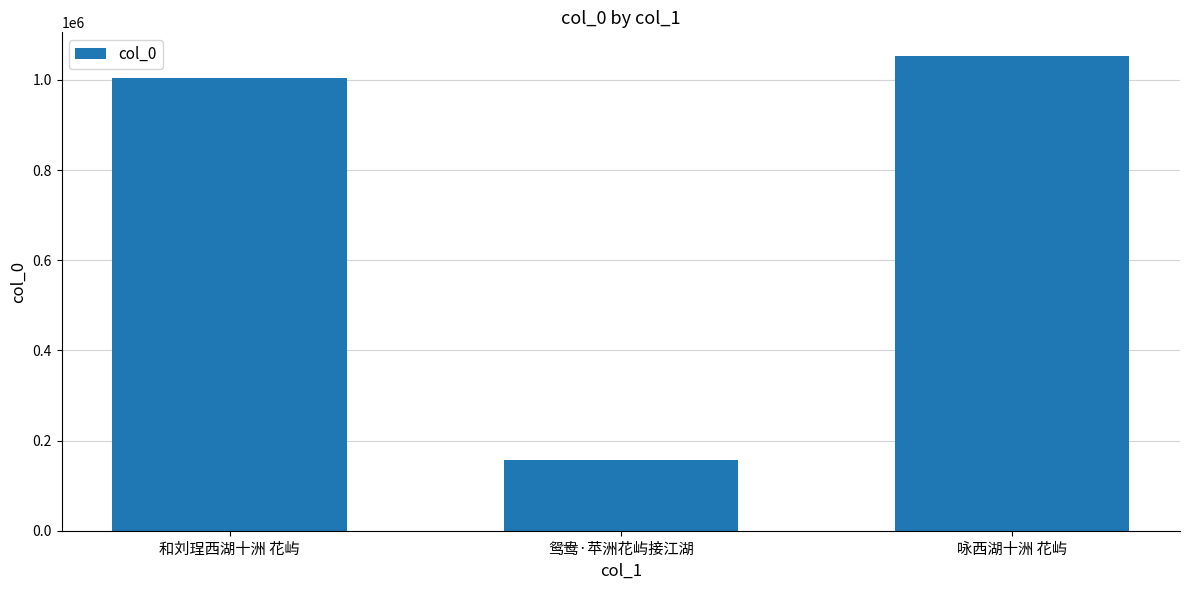

What is the difference between the maximum and minimum values?

895739